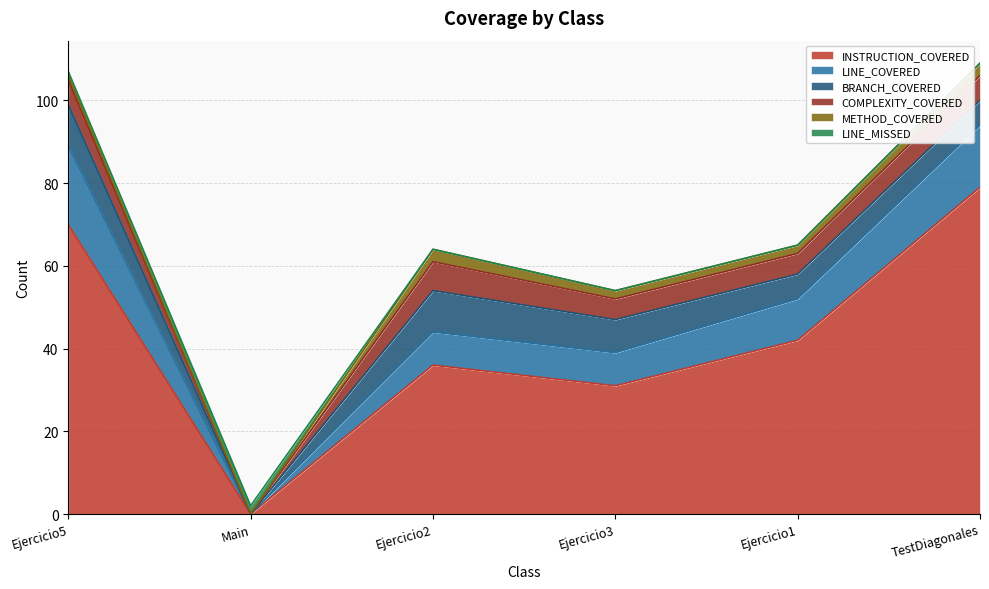

Is the value of METHOD_COVERED at Ejercicio1 greater than the value of COMPLEXITY_COVERED at TestDiagonales?

No